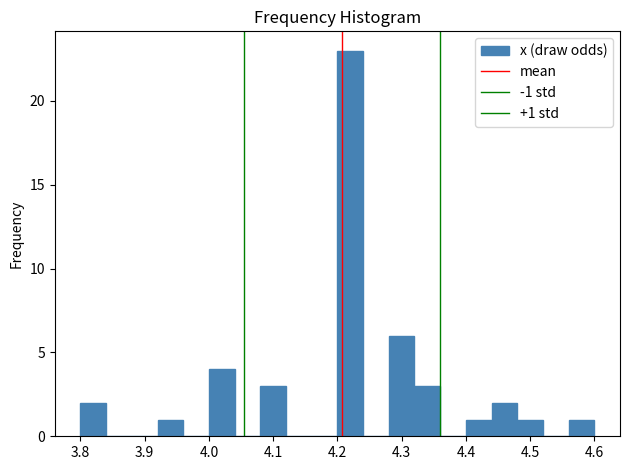

Over which range of the x-axis is the bar tallest?

4.20 to 4.24